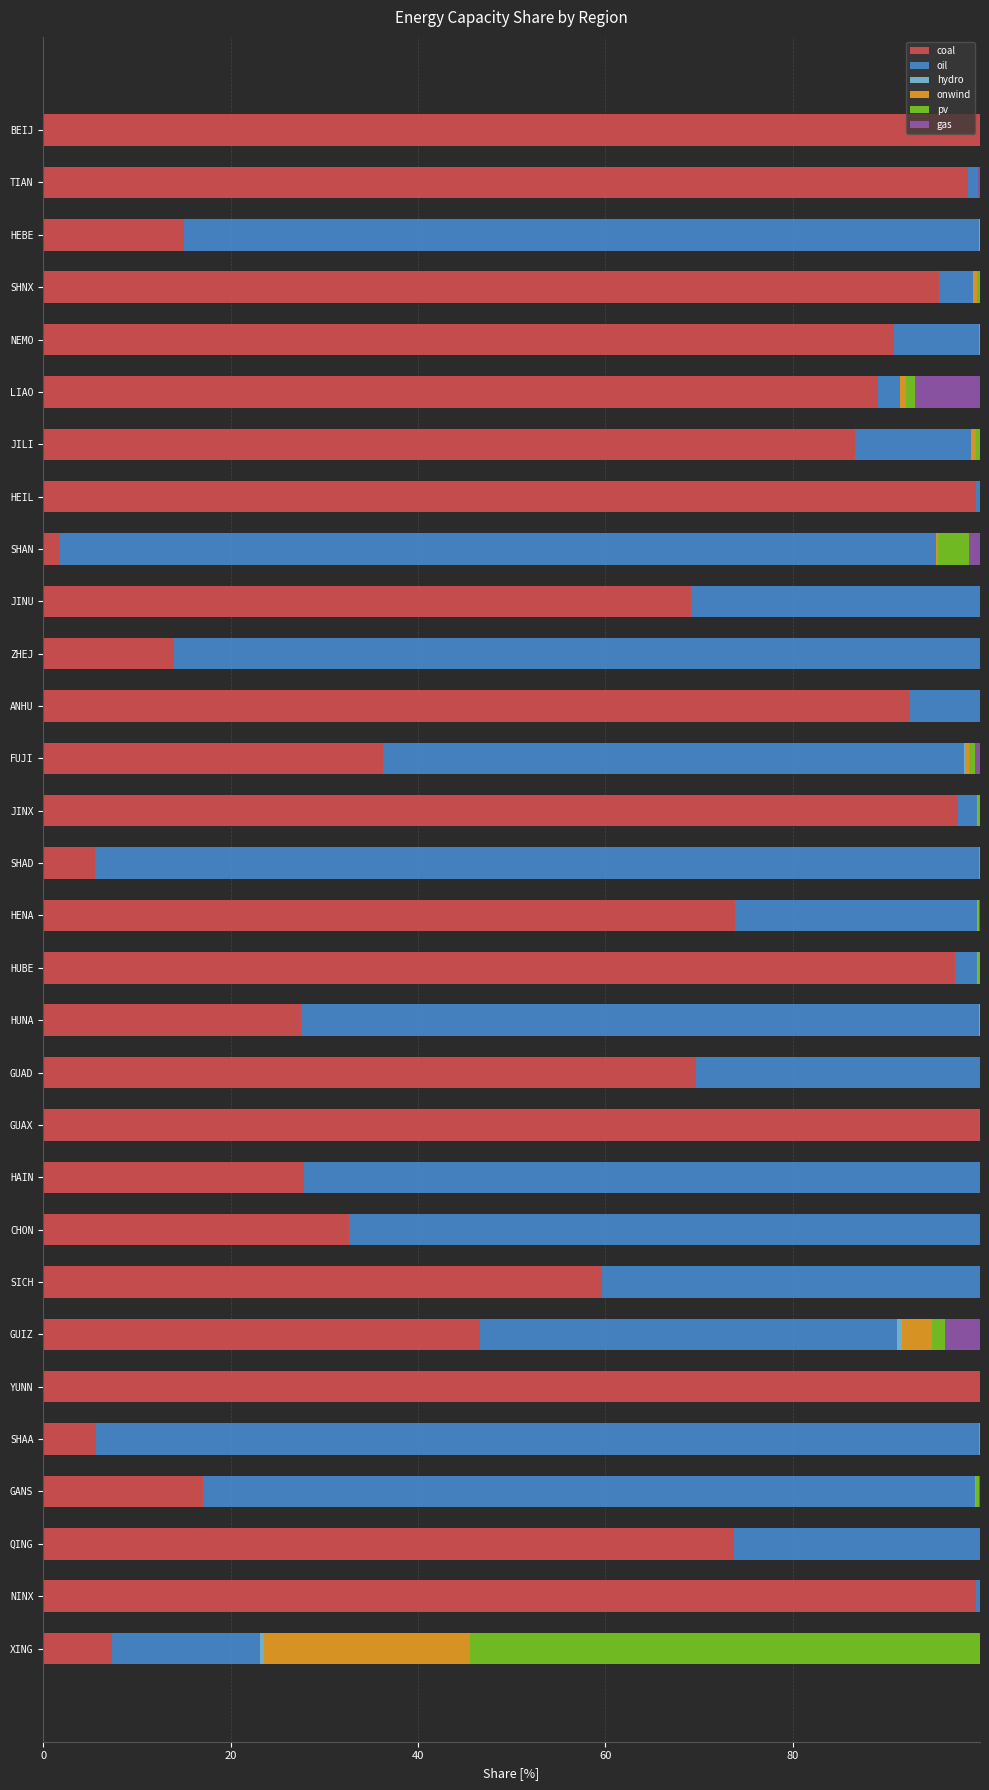

At which label is coal closest to 50?

GUIZ